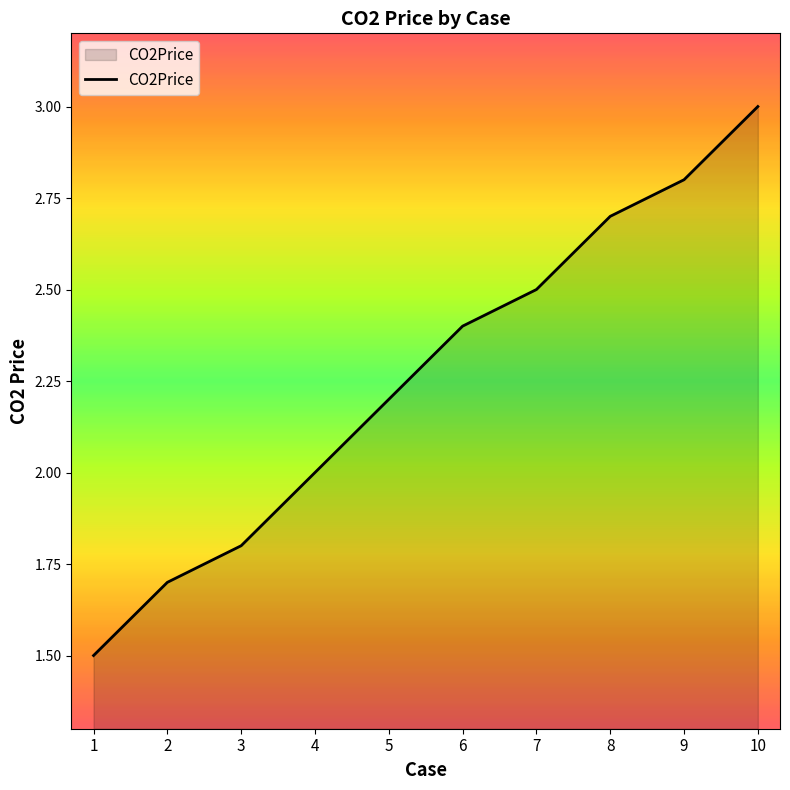

How many values are between 1 and 2?

4